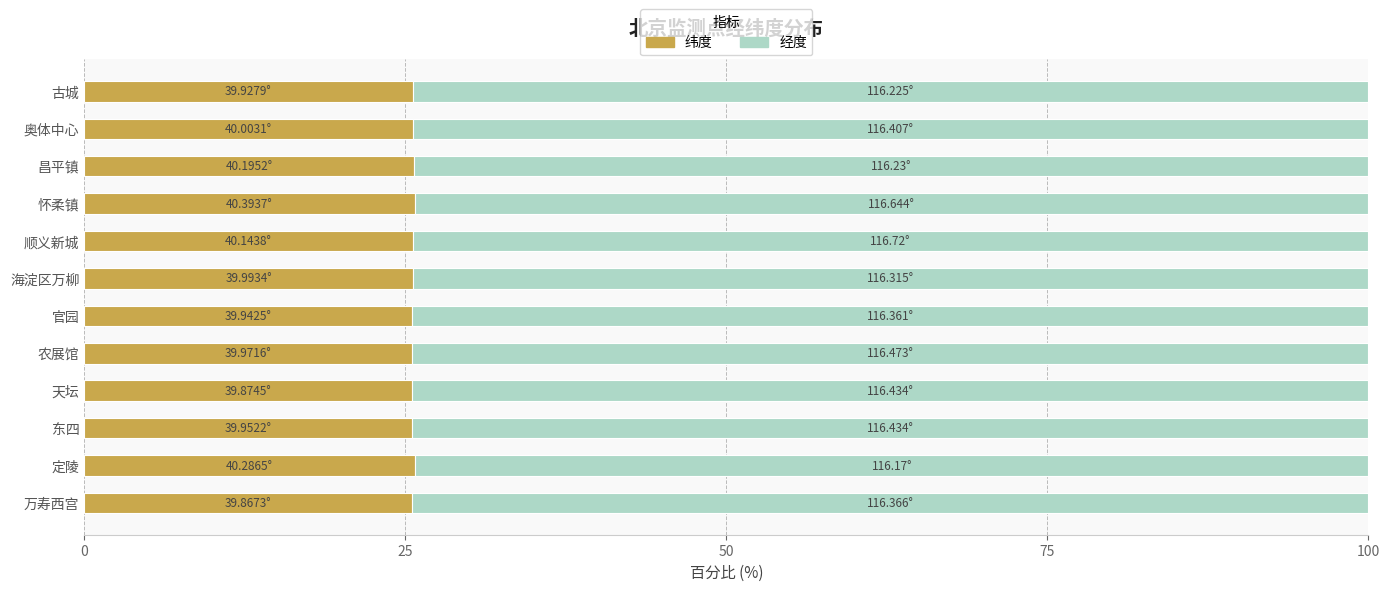

What is the sum of all 纬度 values?

307.2